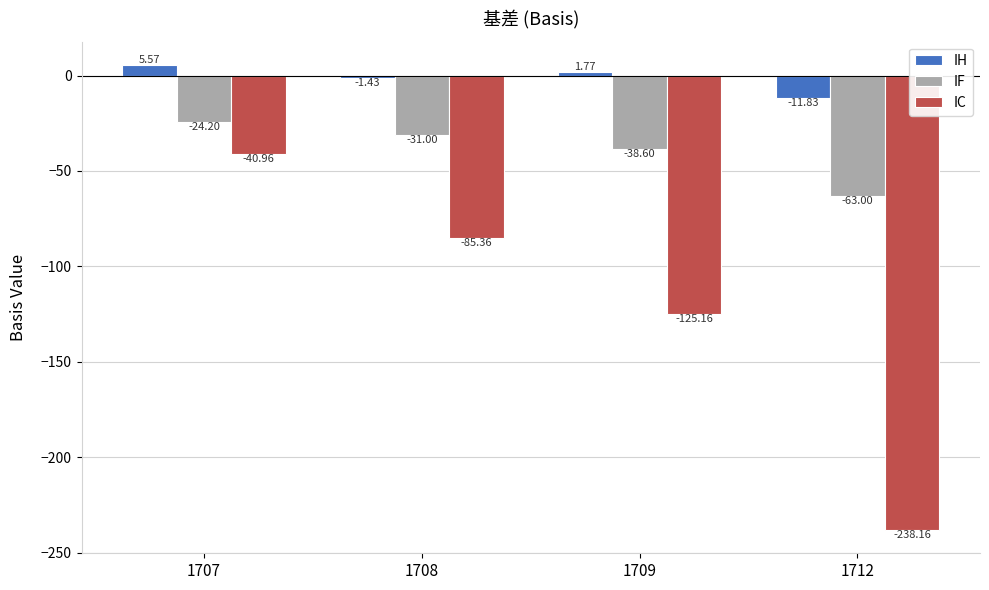

At which category does the chart reach its peak across all series?

1707